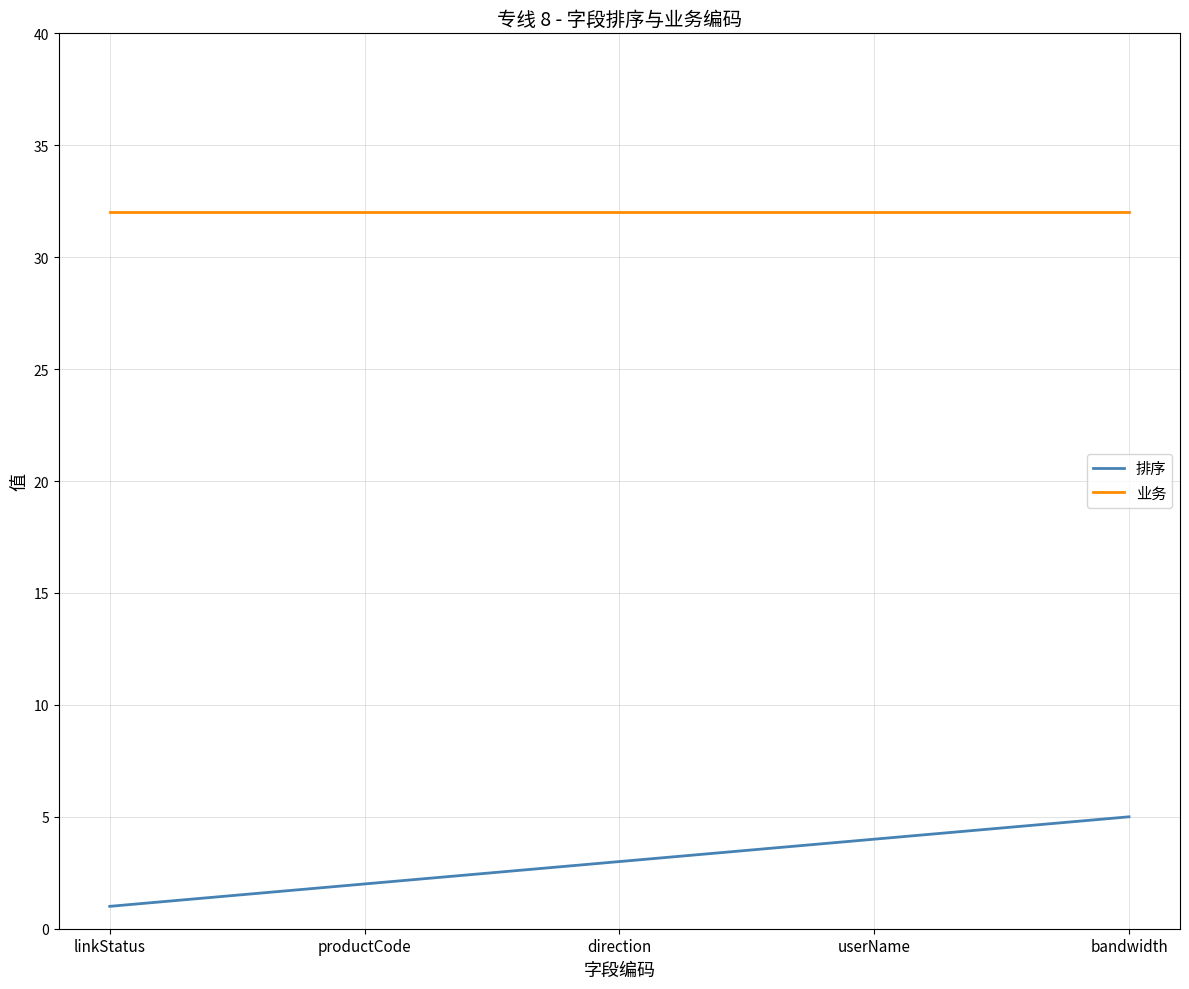

What is the sum of all 业务 values?

160